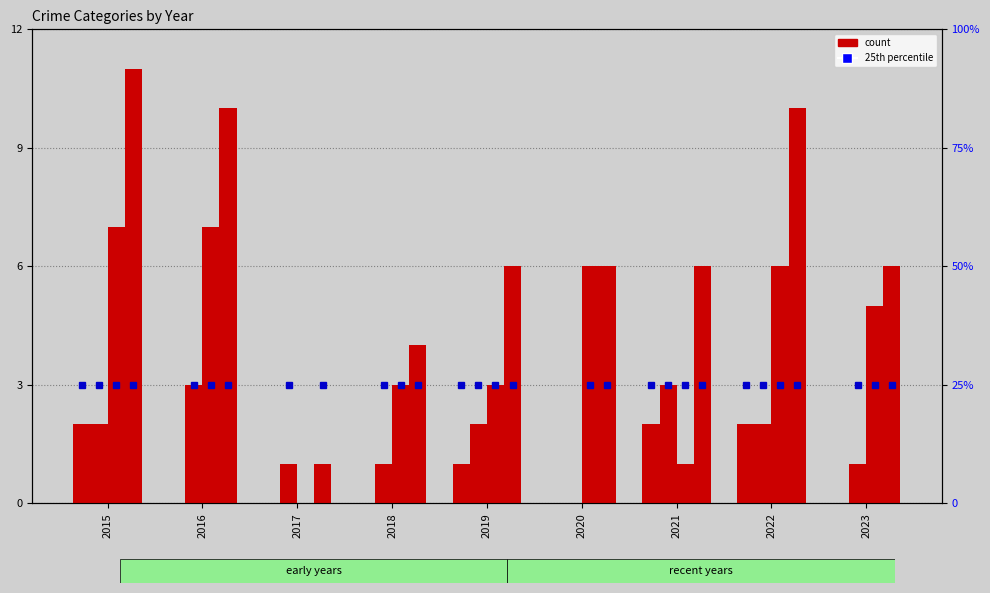

Which series has the widest spread of values?

Total